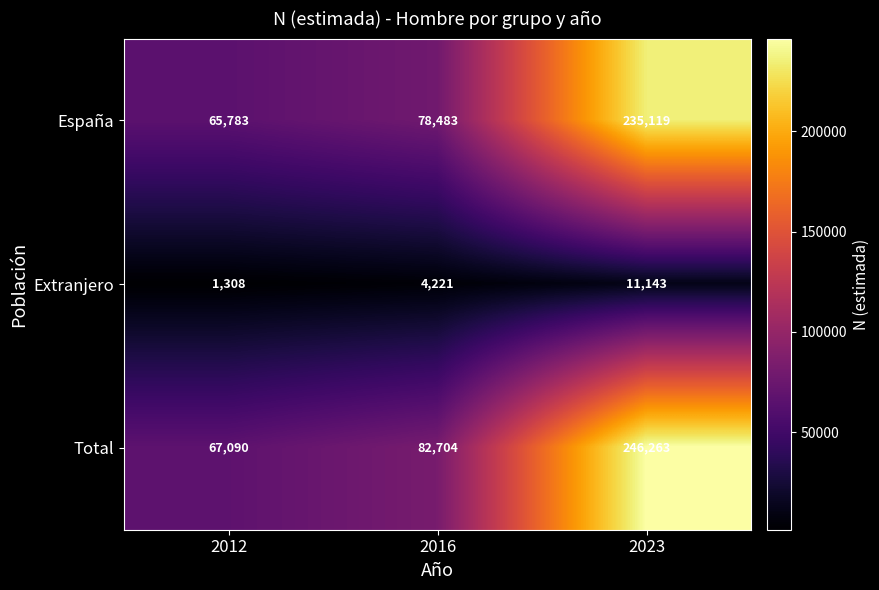

What is the spread (max minus min) of values at 2012?

65782